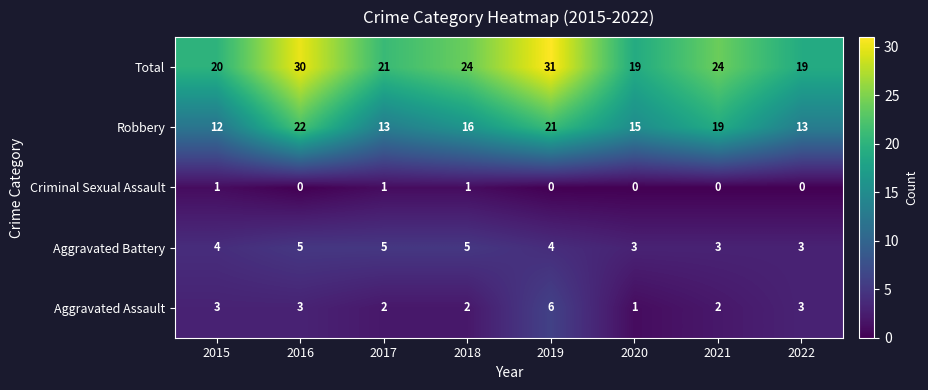

What is the greatest value displayed?

31